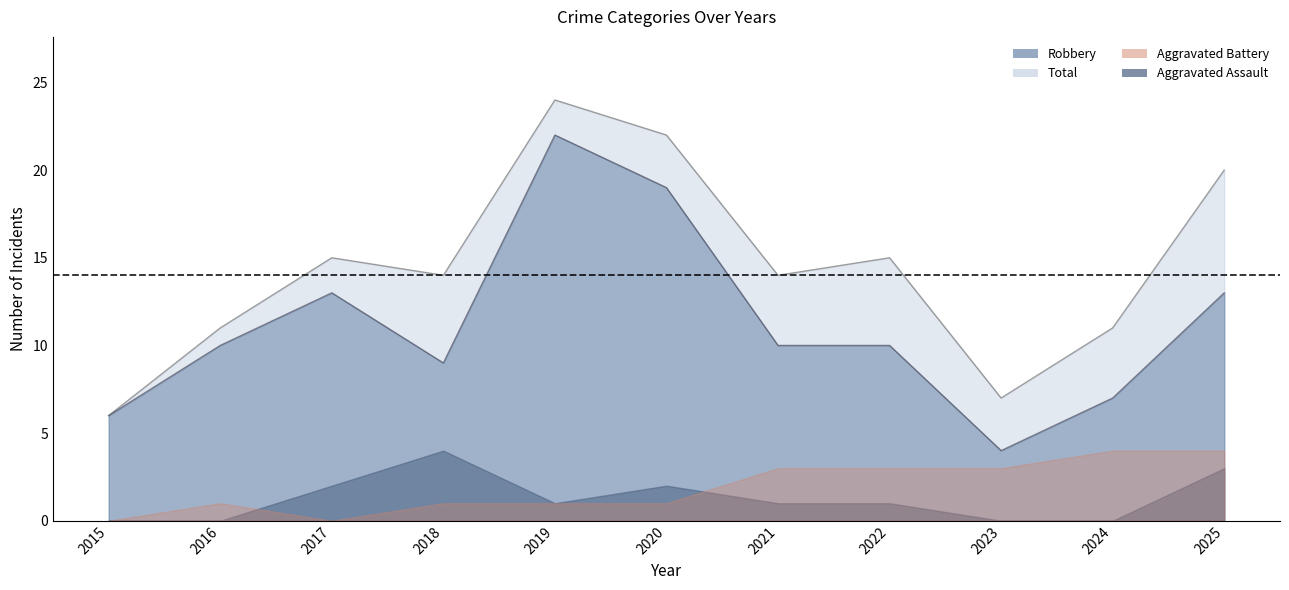

What value does the Total series have at 2025, to the nearest 5?

20